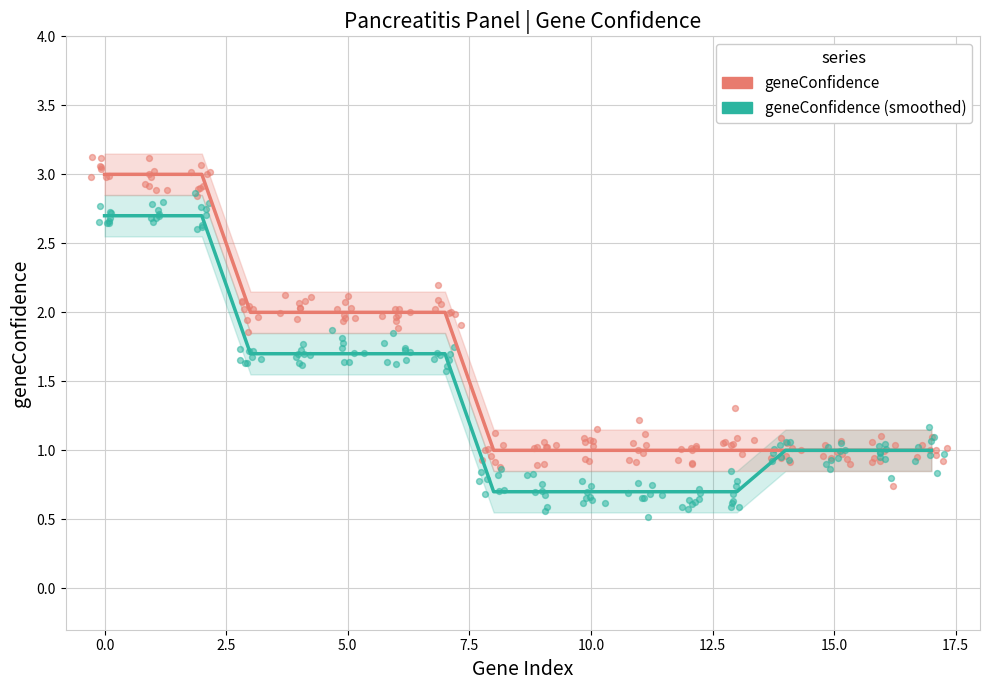

Which series has the largest Y range (max minus min)?

geneConfidence